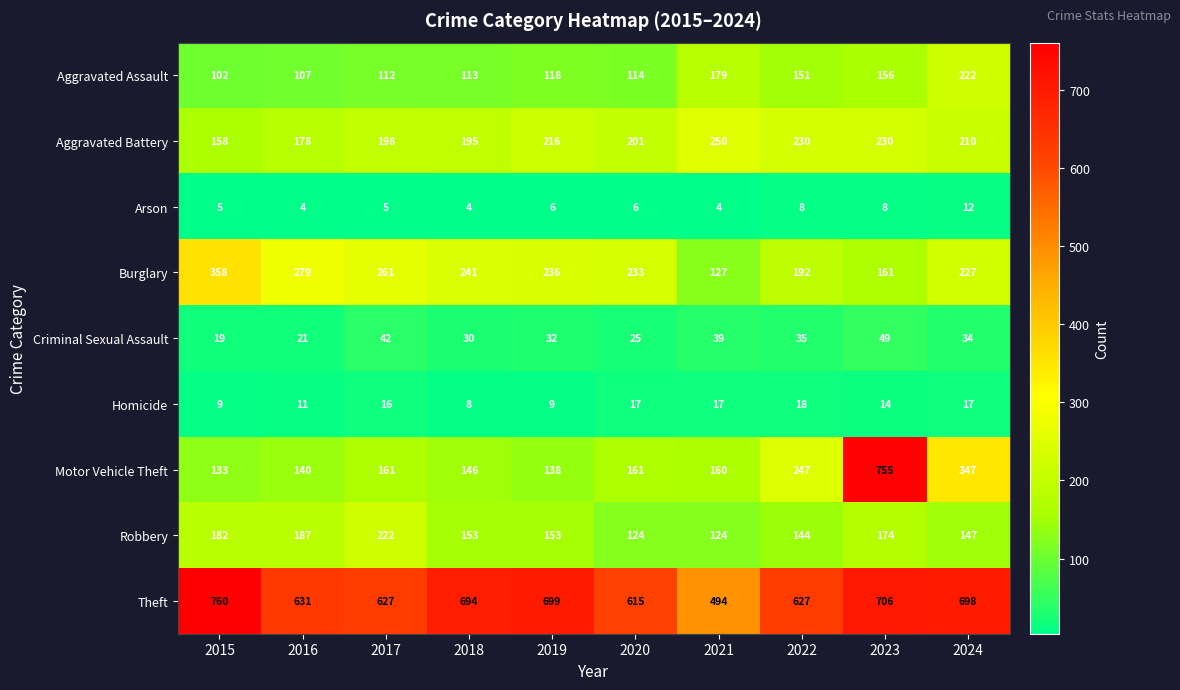

Where does the Aggravated Battery series first go above 210?

2019